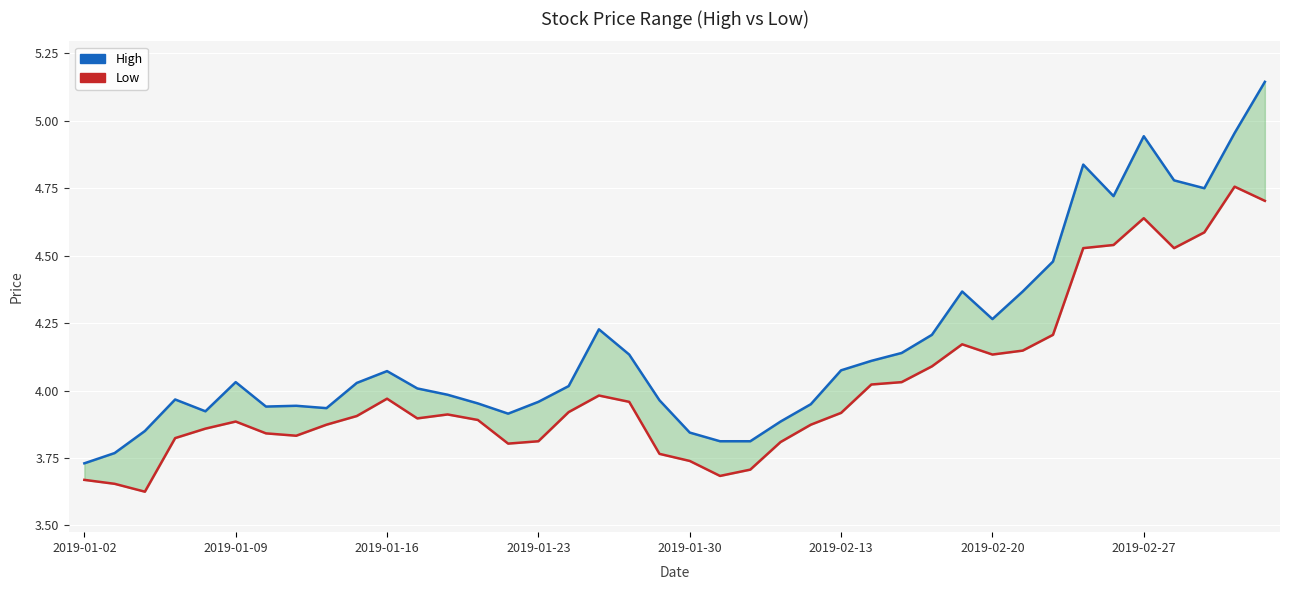

True or false: high and low intersect in this chart.

False